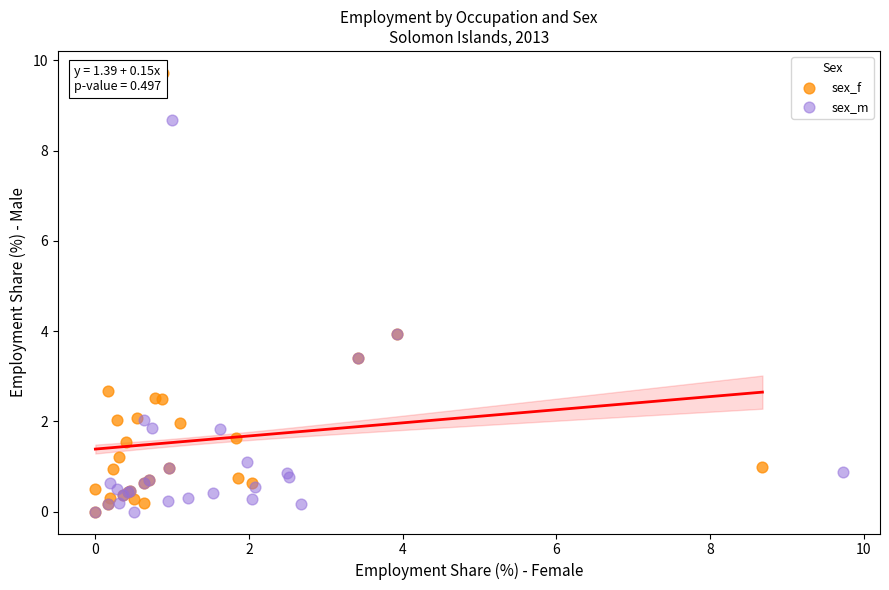

Which series has the widest spread of Y values?

sex_f